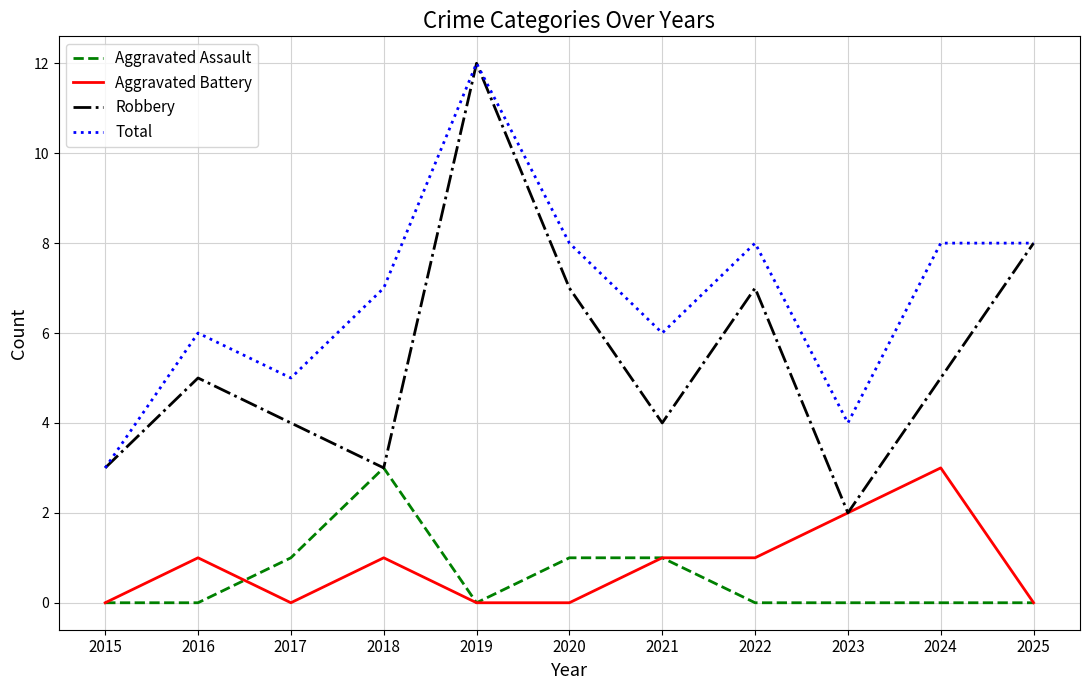

At which category is the sum across all series the highest?

2019